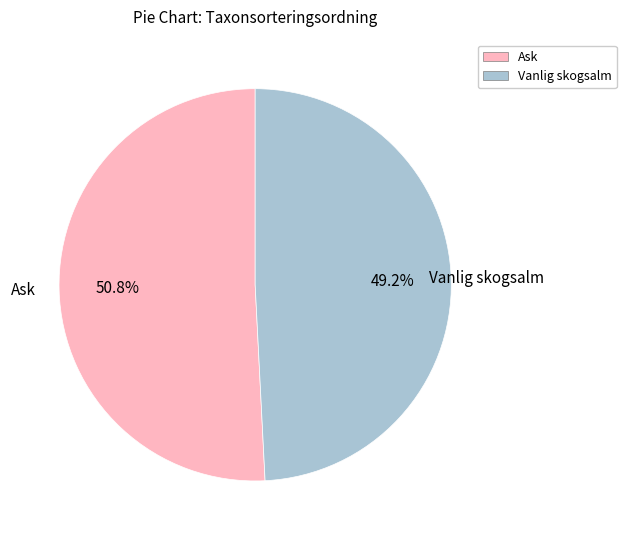

Which slice is the largest?

Ask